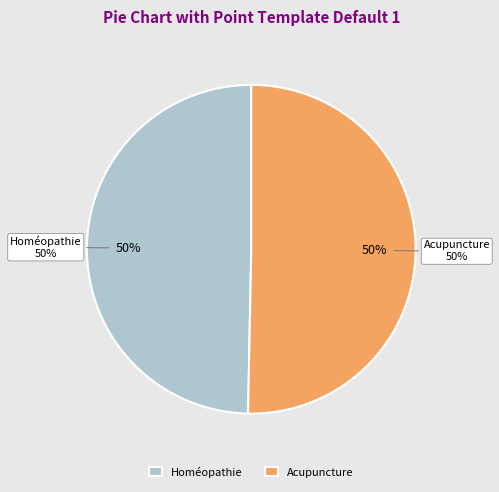

How many slices are in this pie chart?

2